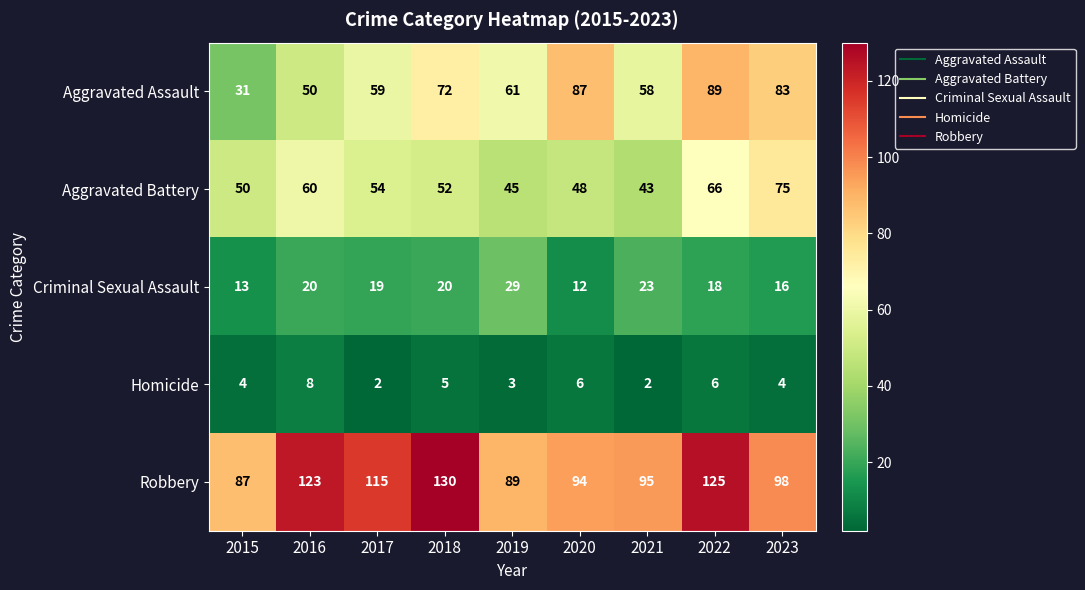

Is it true that Aggravated Assault equals 127 at 2023?

False